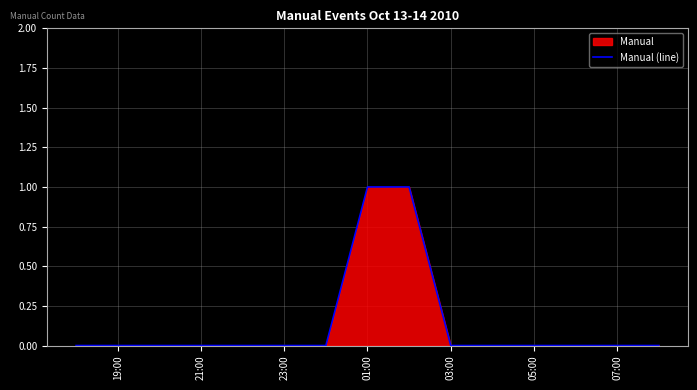

Does the chart display data point markers on the line(s)?

No